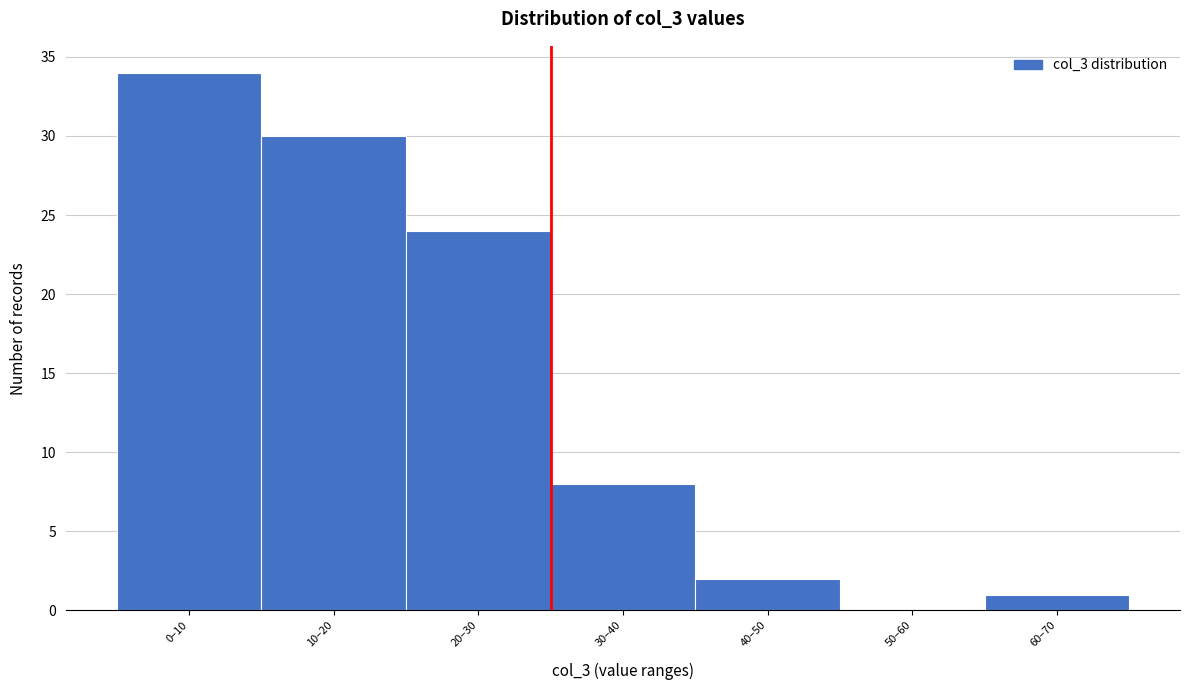

Reading left to right, extract all data points from this chart.

0–10=34	10–20=30	20–30=24	30–40=8	40–50=2	50–60=0	60–70=1